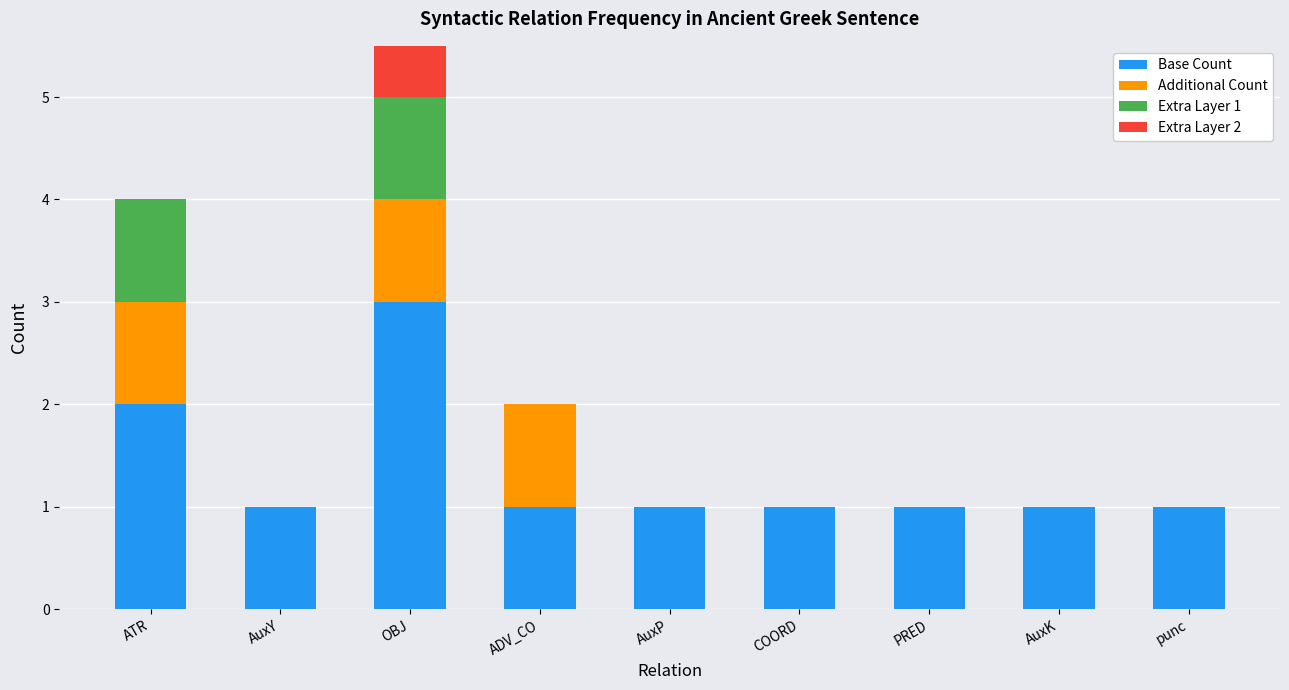

How many categories are shown in the chart?

9